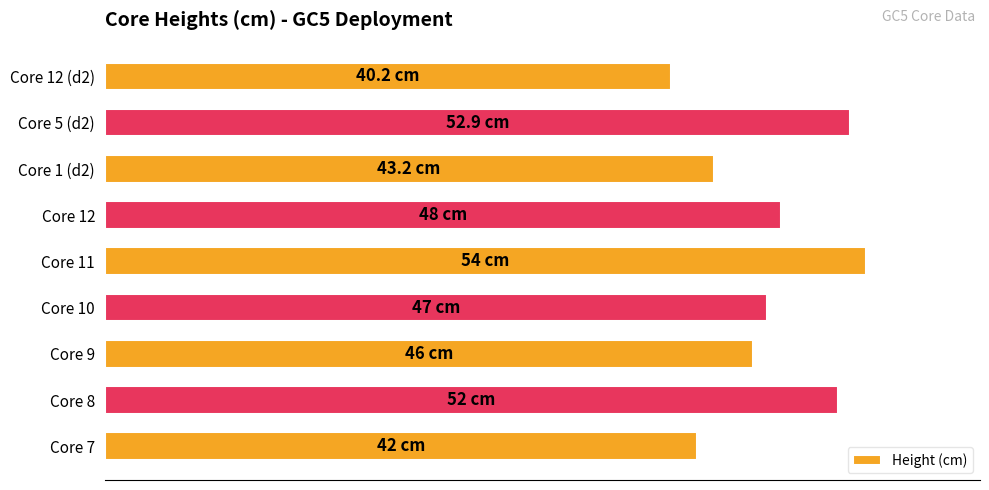

Are the bars horizontal?

Yes